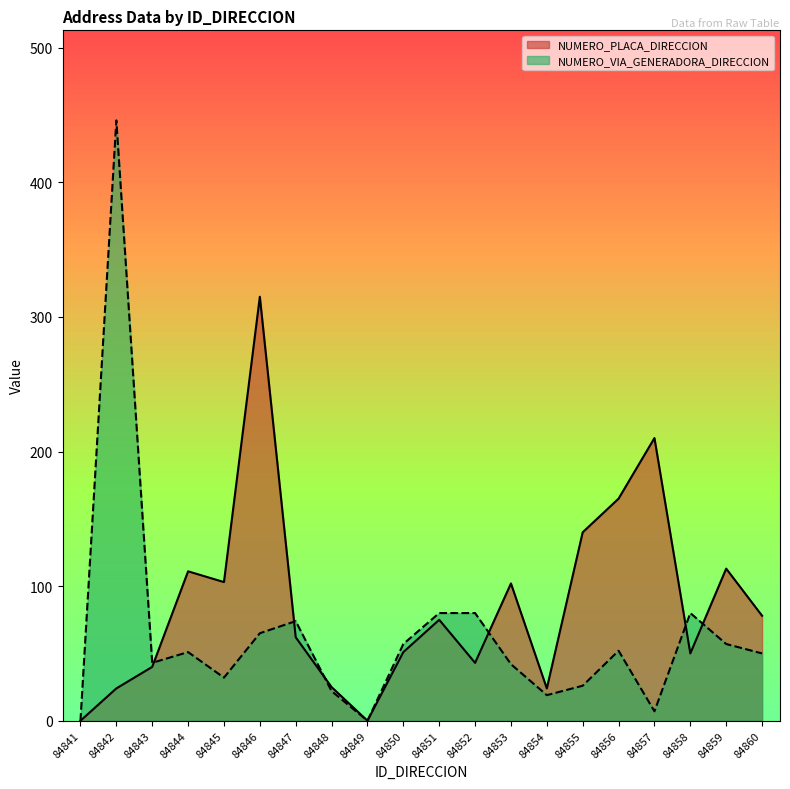

Reading left to right, transcribe all the data shown in this chart.

NUMERO_PLACA_DIRECCION: 0	24	40	111	103	315	62	25	0	51	75	43	102	24	140	165	210	50	113	78
NUMERO_VIA_GENERADORA_DIRECCION: 0	446	43	51	32	65	74	22	0	57	80	80	42	19	26	52	7	80	57	50